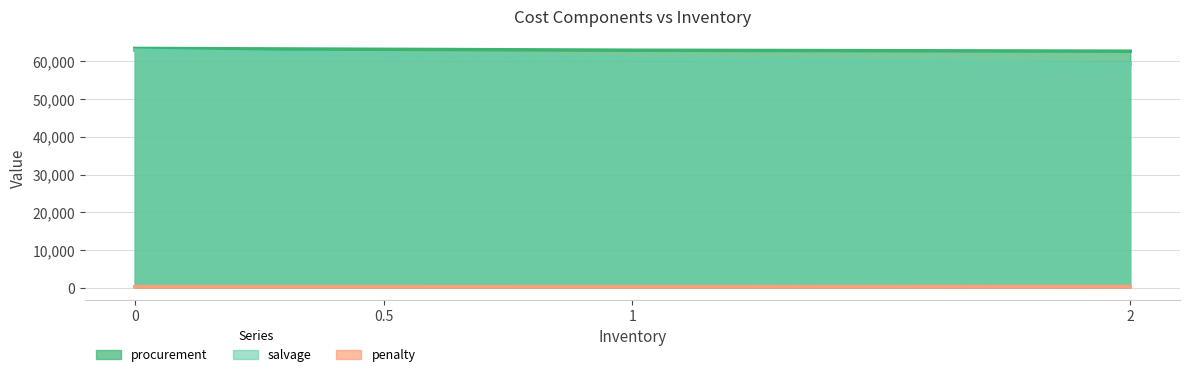

True or false: salvage has a value of 60706.5 at 1.

True